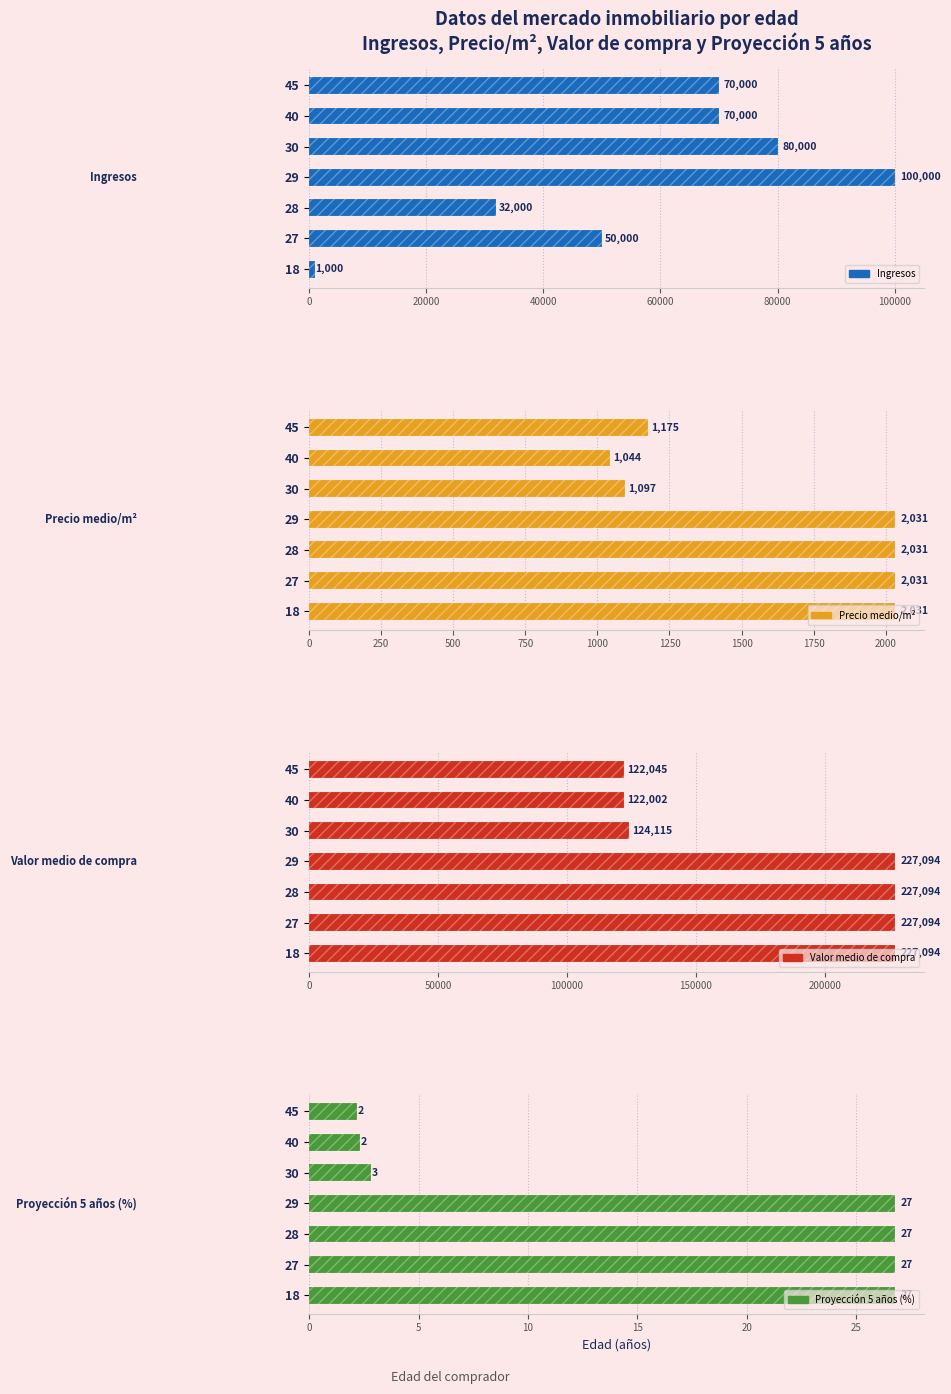

Between 28 and 29, which series saw the biggest shift?

Ingresos